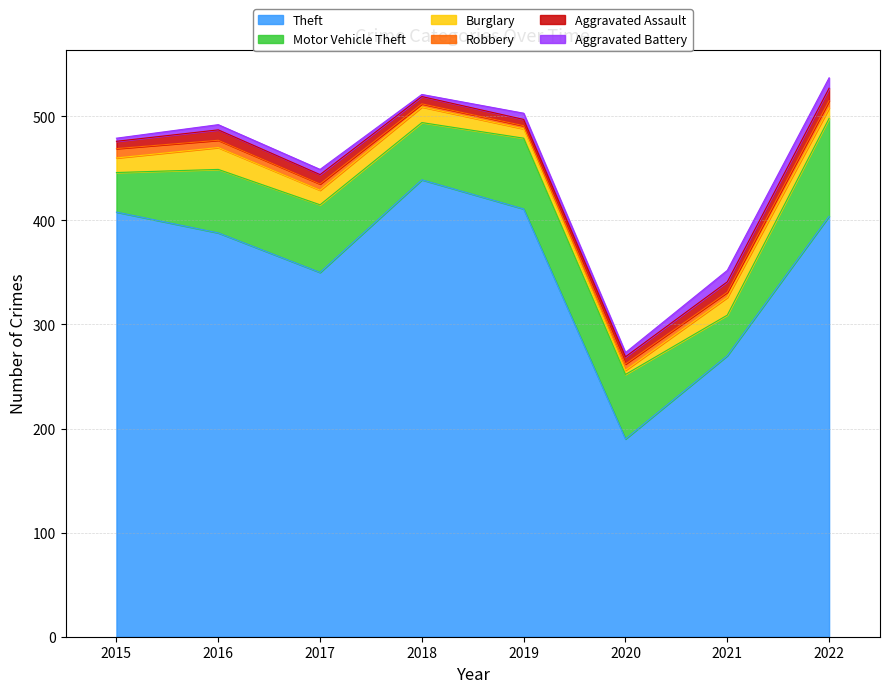

Between 2017 and 2022, which series saw the biggest shift?

Theft